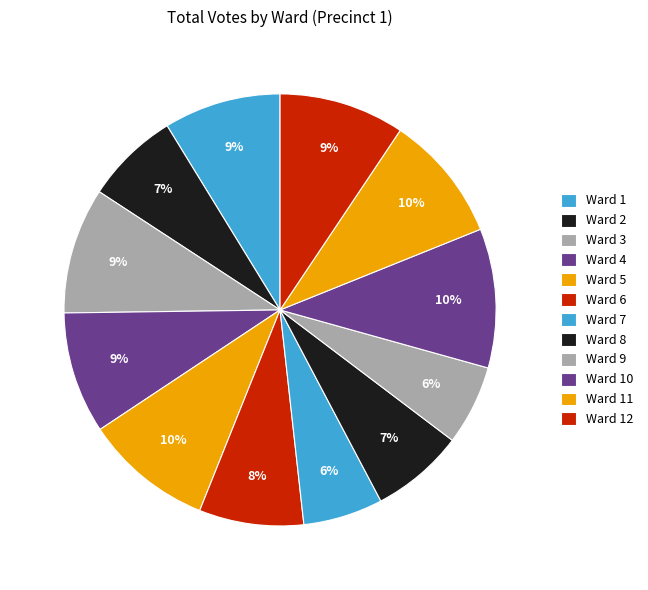

To the nearest percent, what percentage of the pie is Ward 12?

9%